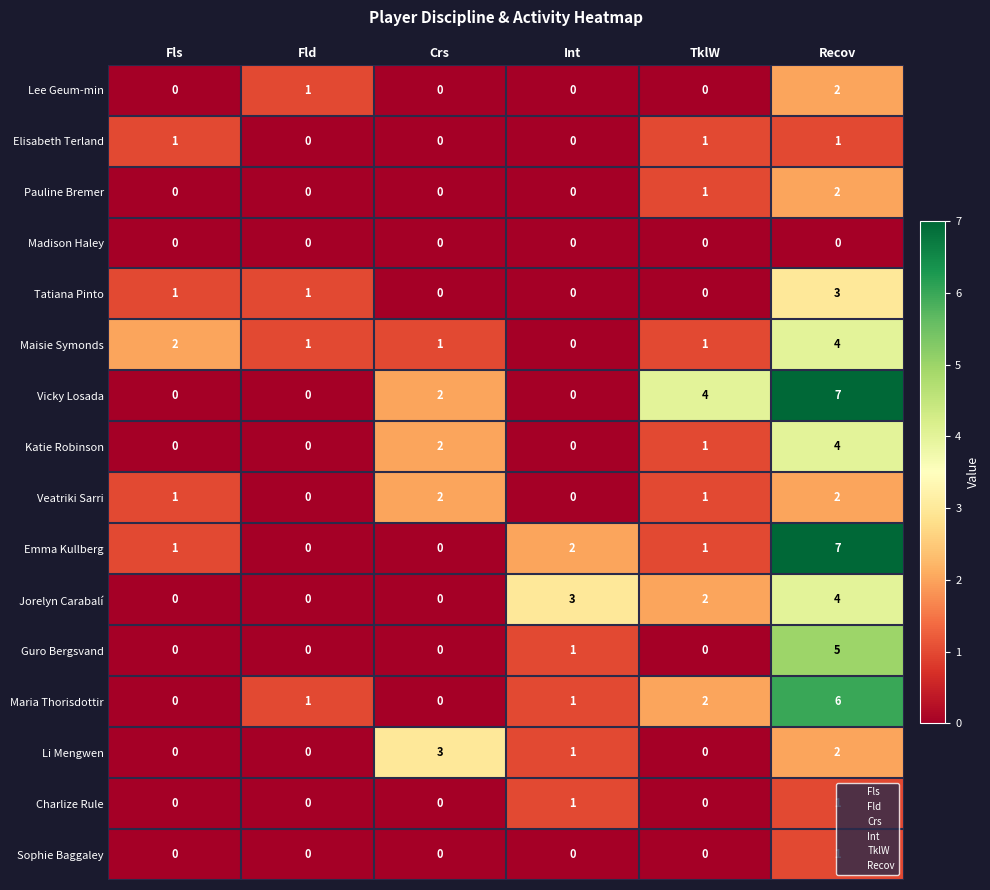

The Sophie Baggaley series shows 0 at Crs. True or false?

True